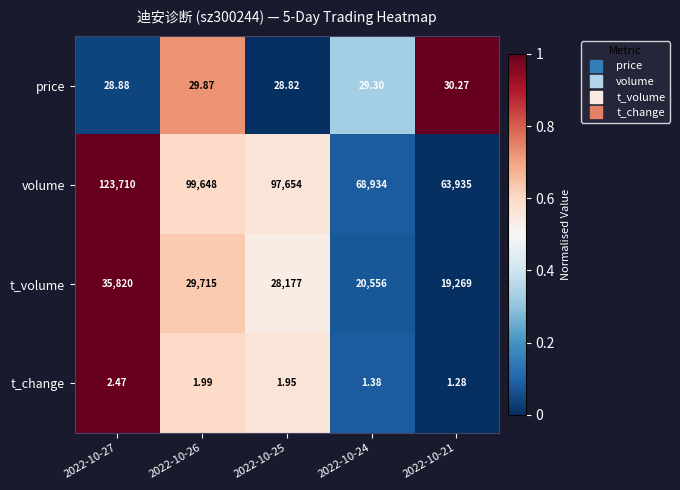

Which series changed the most between 2022-10-26 and 2022-10-21?

volume